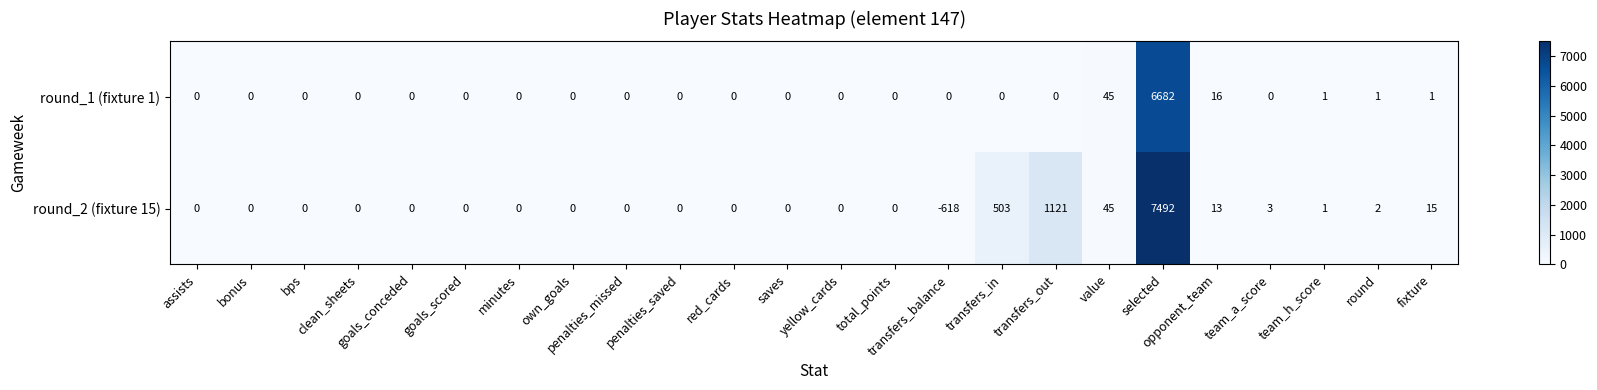

Which category has the highest value across all series?

selected